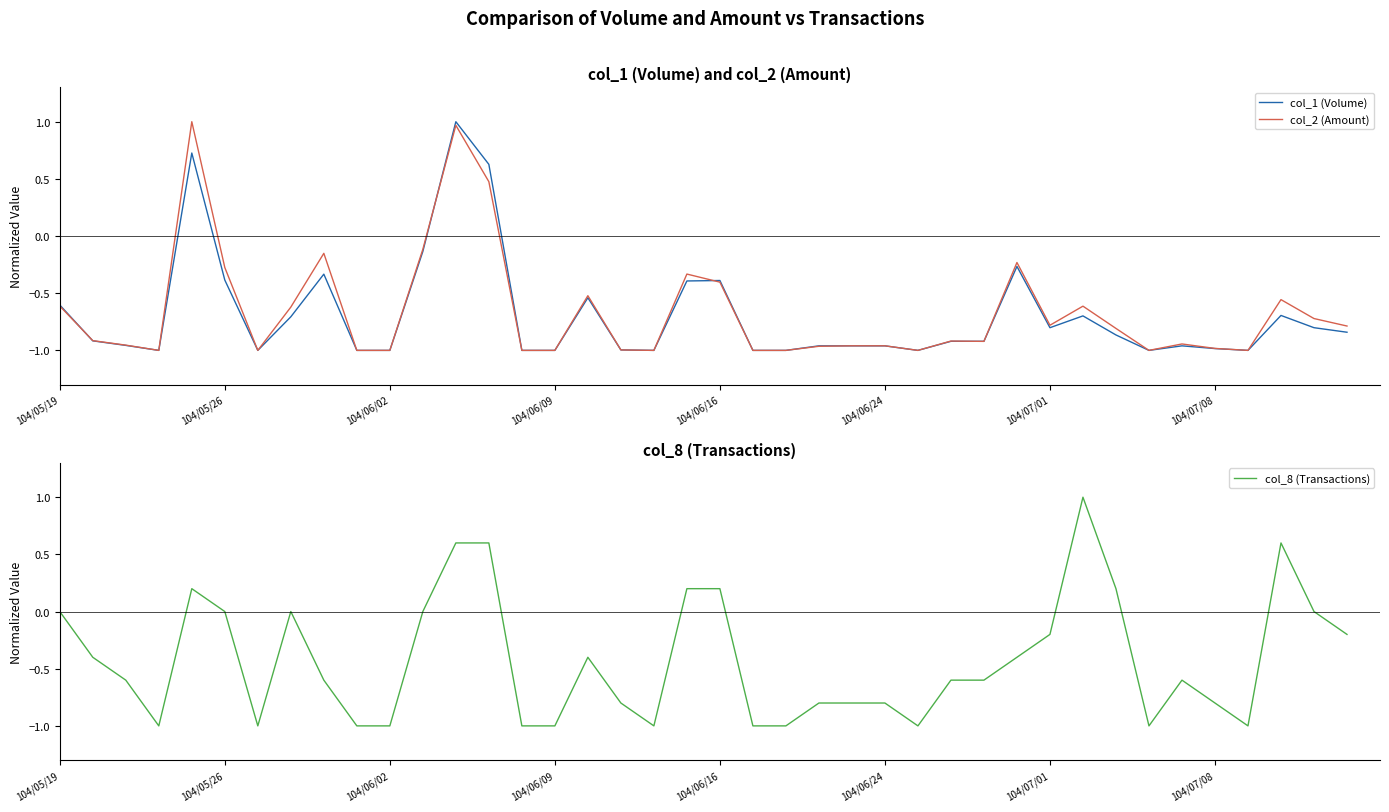

True or false: col_1 (Volume) has a value of -1.6 at 104/06/02.

False